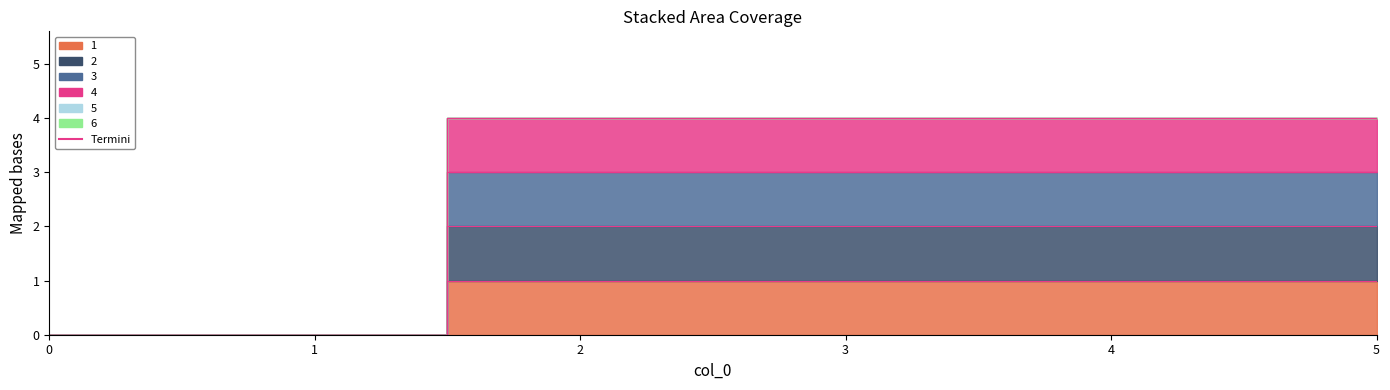

Reading right to left, what are all the values shown in this chart?

1: 5=1	4=1	3=1	2=1	1=0	0=0
2: 5=2	4=2	3=2	2=2	1=0	0=0
3: 5=3	4=3	3=3	2=3	1=0	0=0
4: 5=4	4=4	3=4	2=4	1=0	0=0